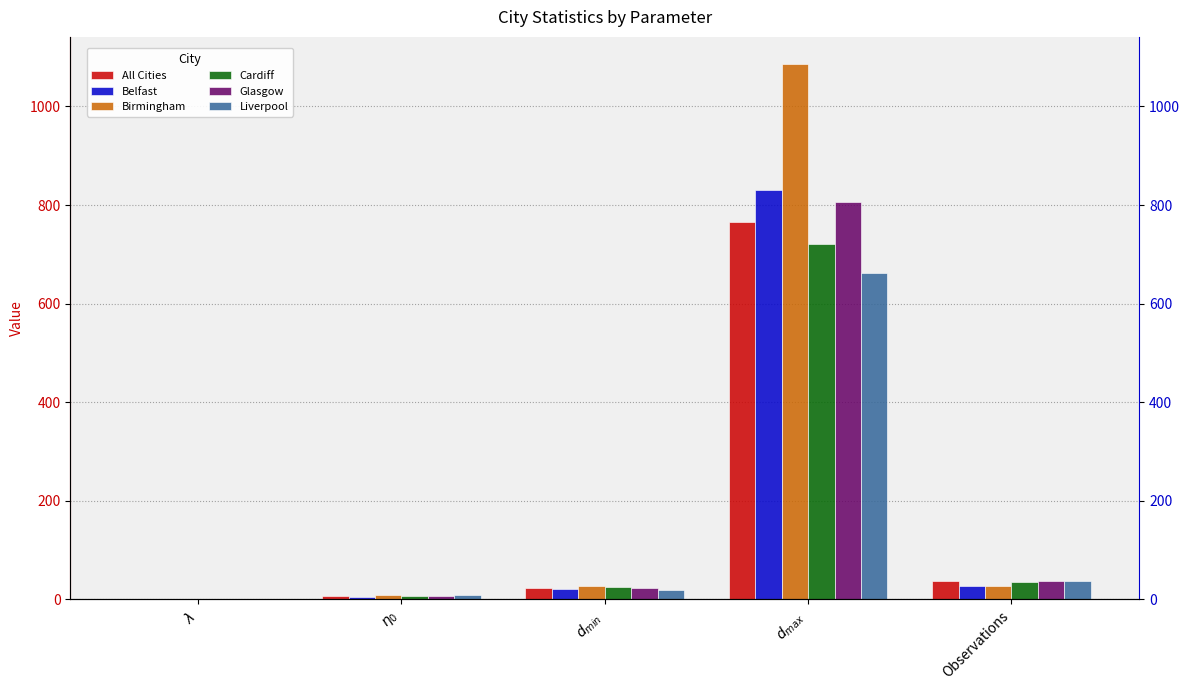

What is the total value across all series at $d_{max}$?

4873.1